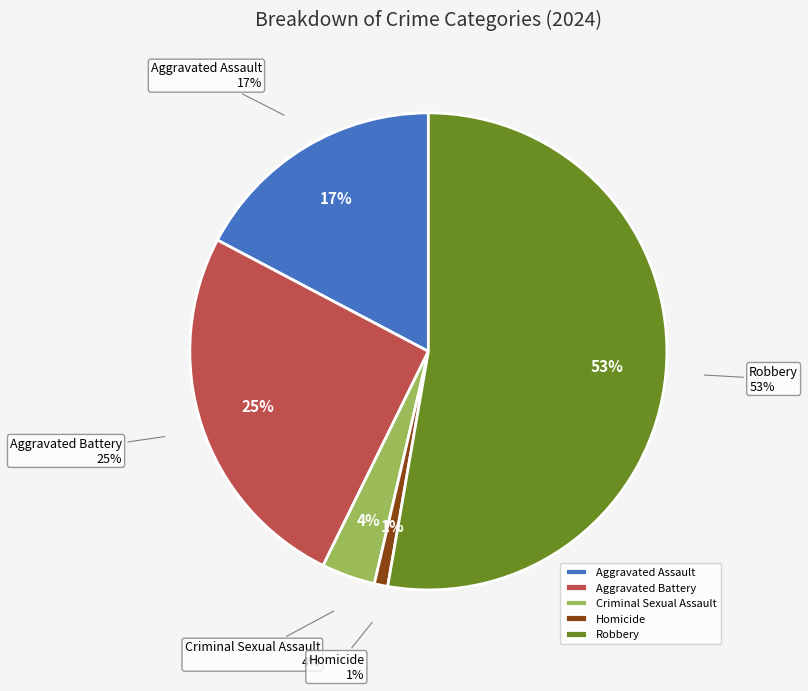

Rank the categories by value from lowest to highest.

Homicide, Criminal Sexual Assault, Aggravated Assault, Aggravated Battery, Robbery